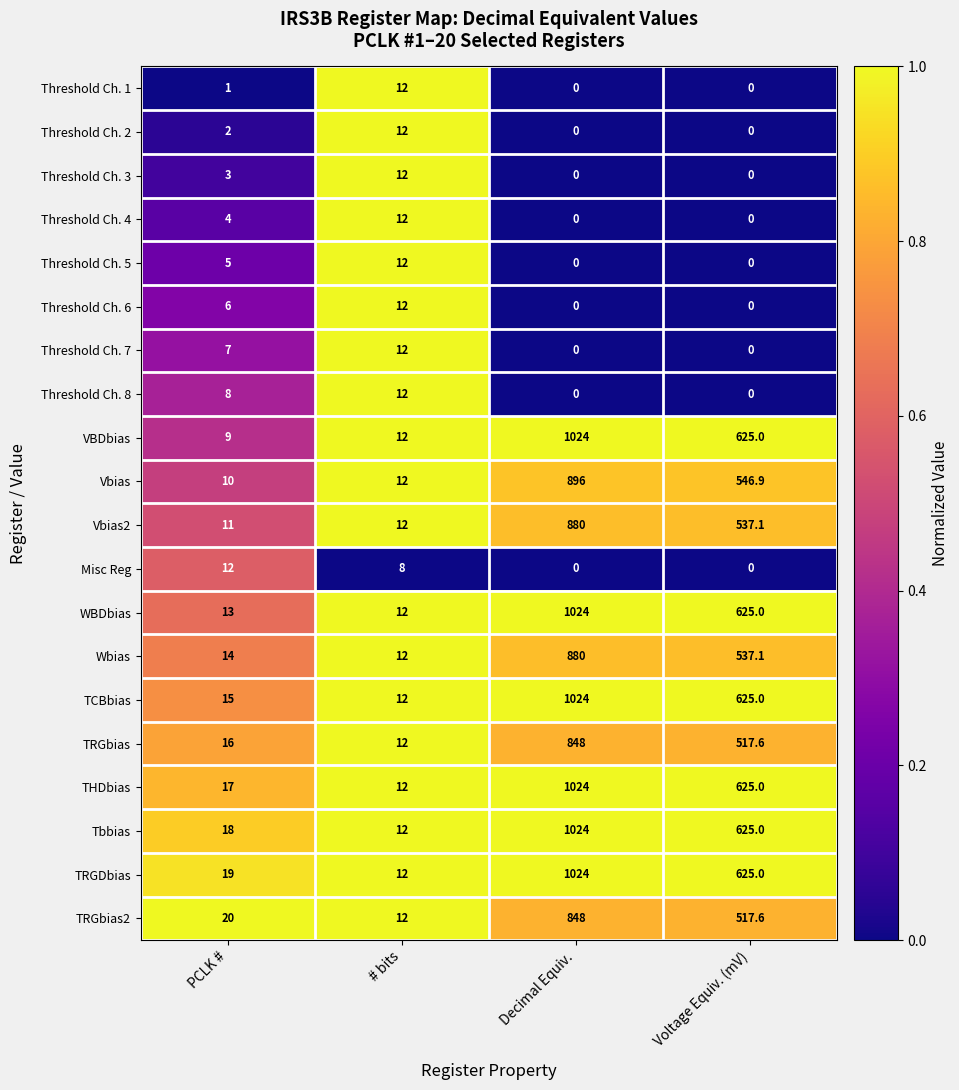

What is the average value of the TCBbias series?

419.0